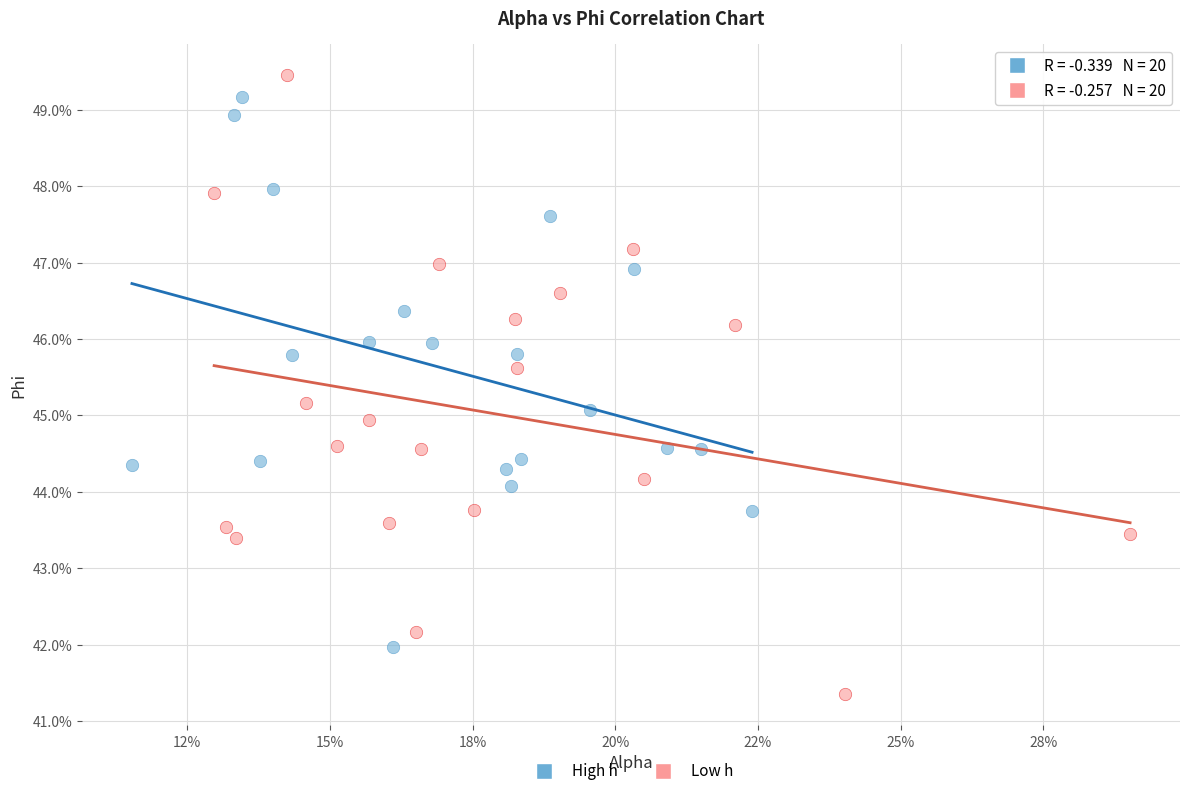

What are all the series names shown in the legend?

High h, Low h